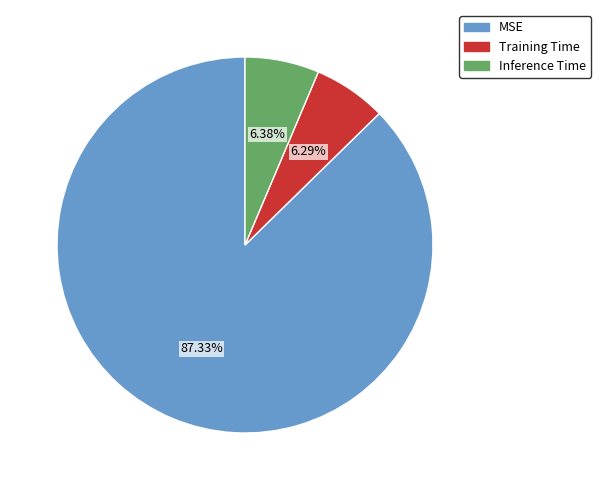

To the nearest percent, what is the average slice percentage?

33%